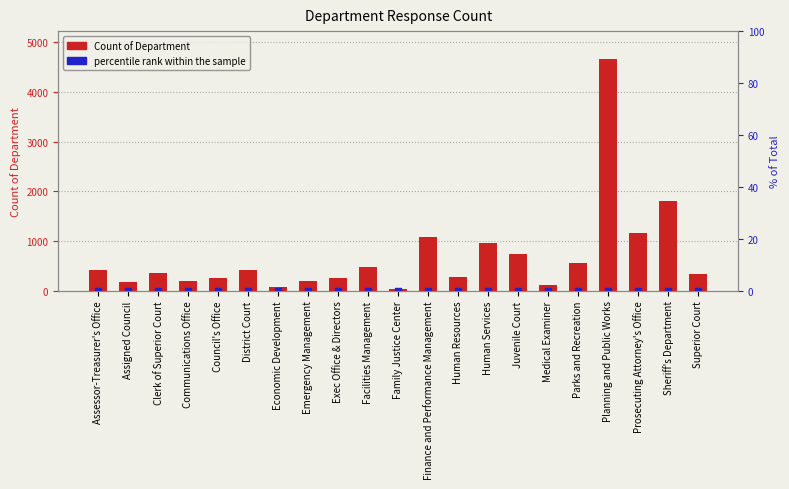

Approximately how many times larger is the value at District Court compared to Human Services?

0.4